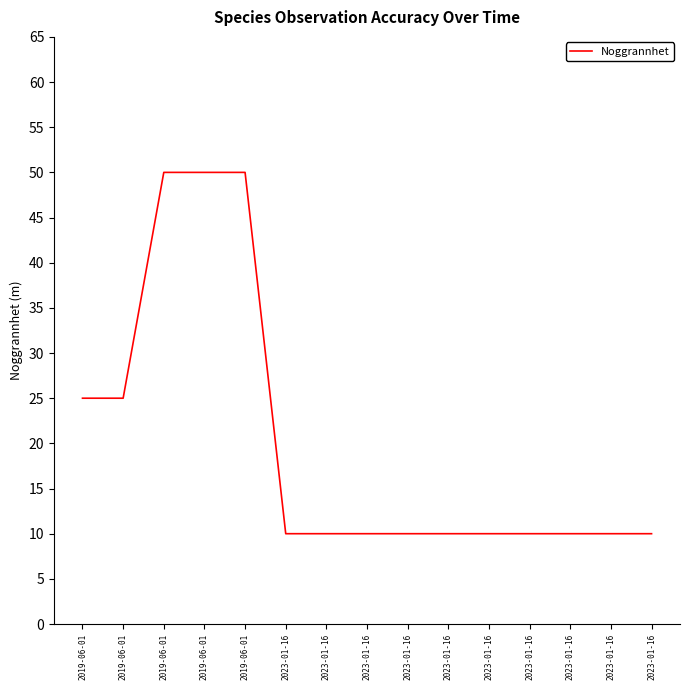

What is the change in value from 2019-06-01 to 2023-01-16?

-15